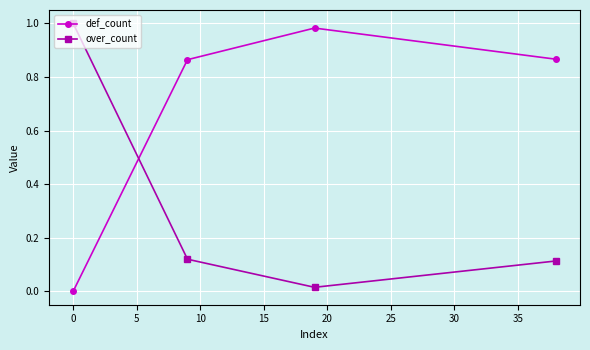

What are all the series names shown in the legend?

def_count, over_count